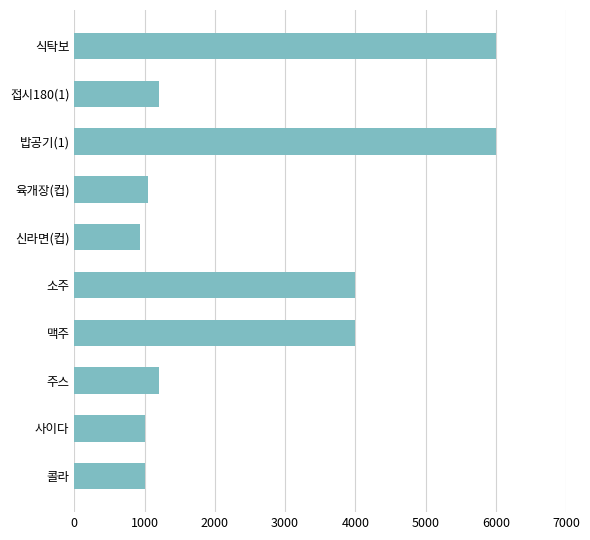

The value at 식탁보 is 6000. True or false?

True